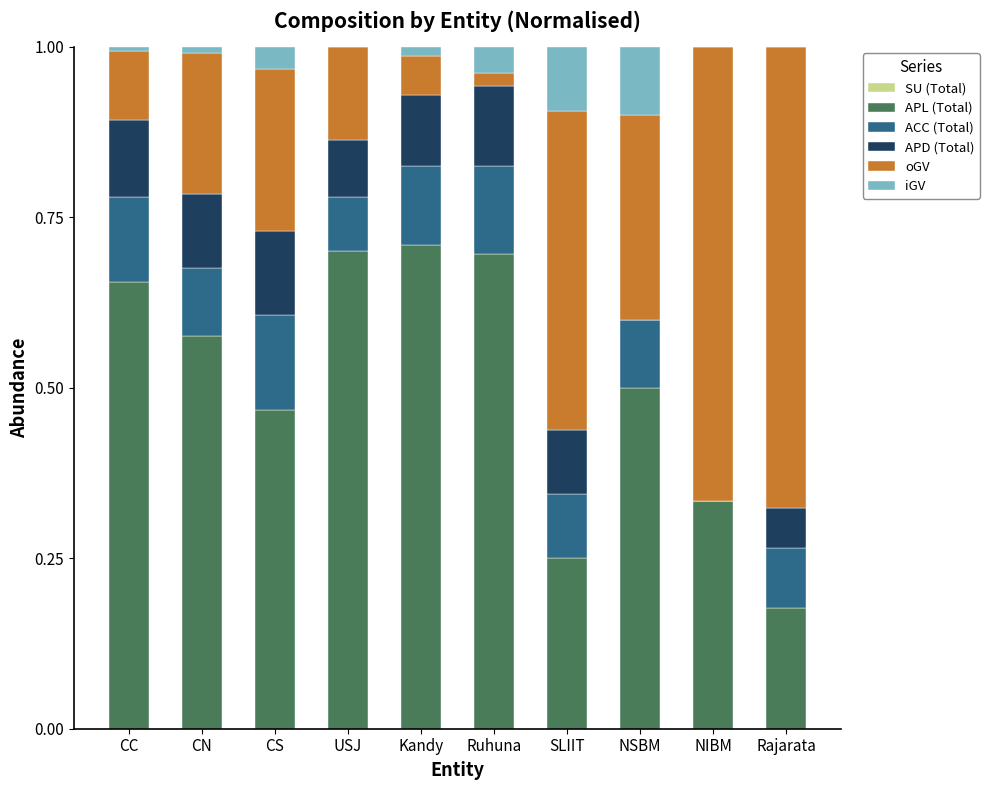

Is it true that APL (Total) equals 0.5 at NSBM?

True